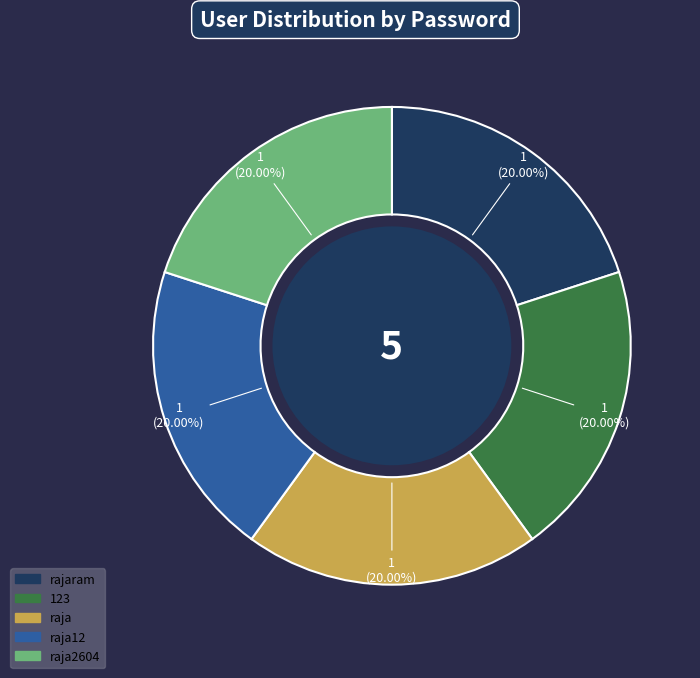

Is there any slice that represents more than half of the pie?

No